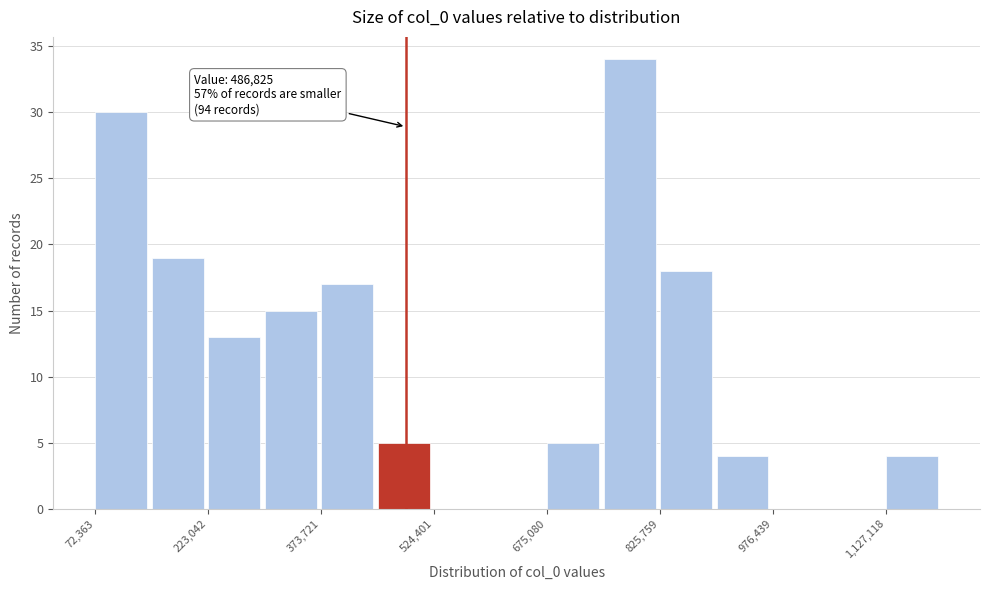

Around what value on the x-axis is the tallest bar? Give the approximate position of its centre, as read against the axis.

780000